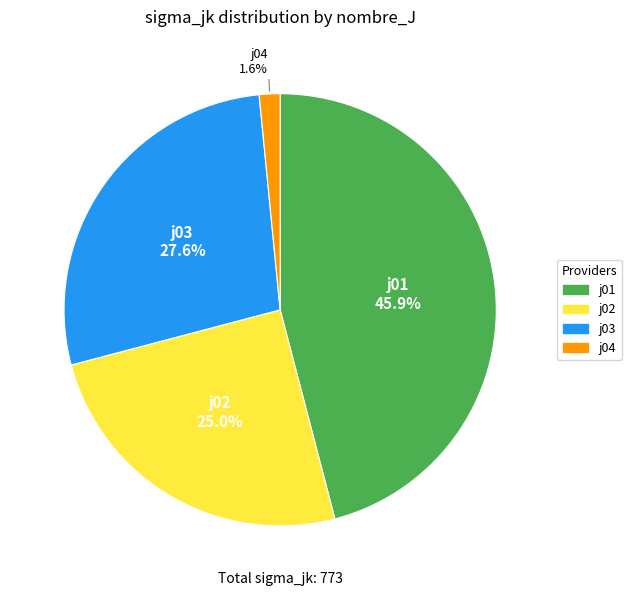

Count the number of slices in the pie.

4